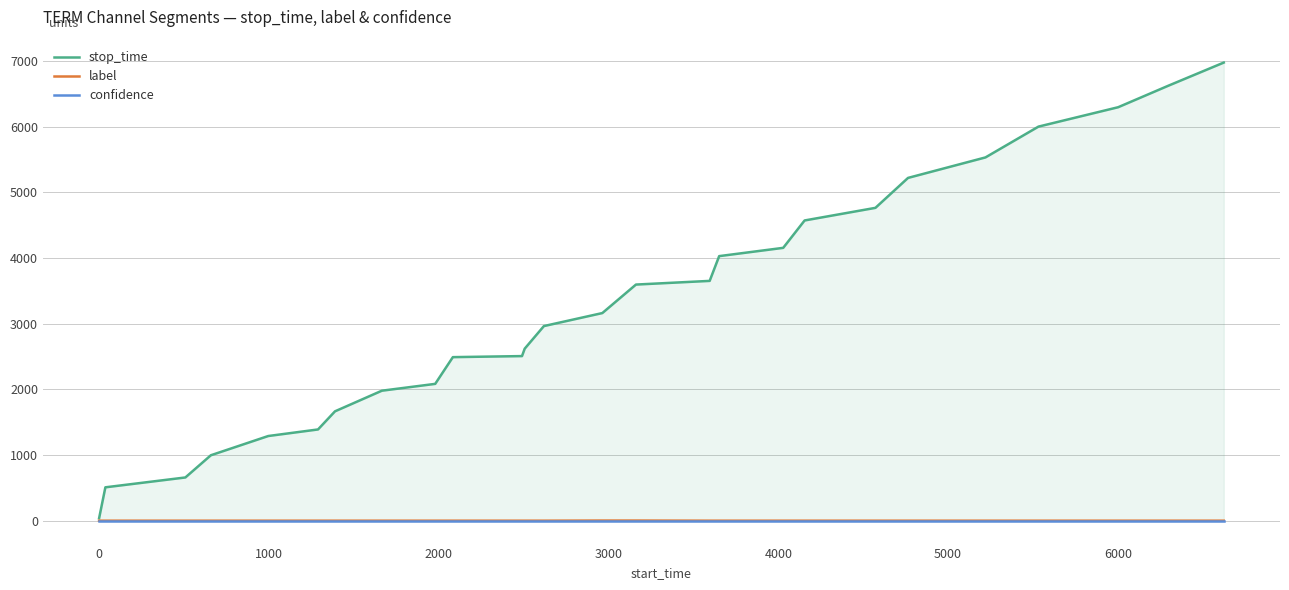

How many lines are shown in the chart?

3